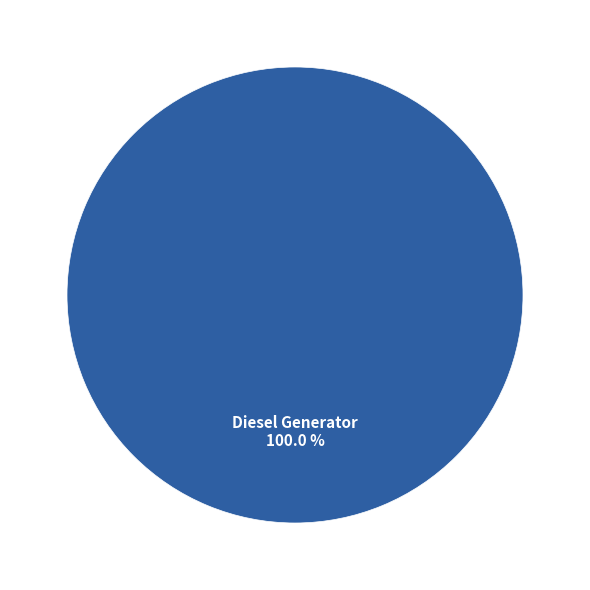

Rank the categories by value from lowest to highest.

Diesel Generator